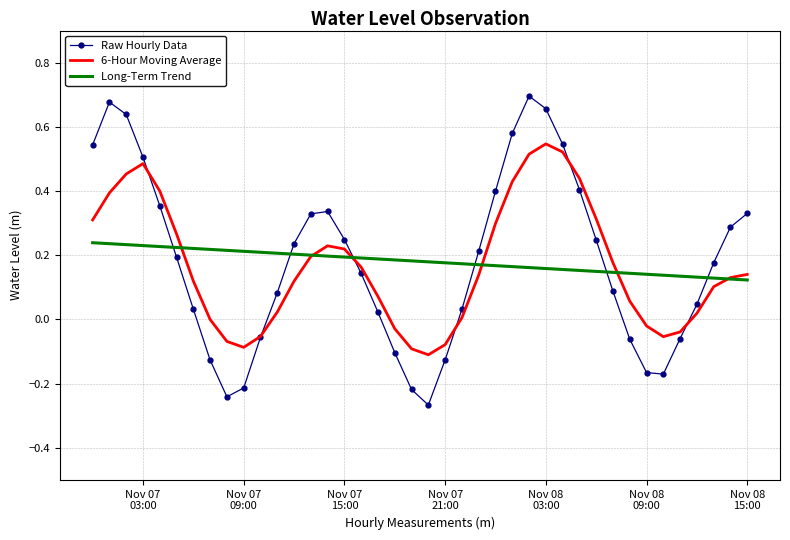

List the series in order of their peak value, highest first.

Raw Hourly Data, 6-Hour Moving Average, Long-Term Trend